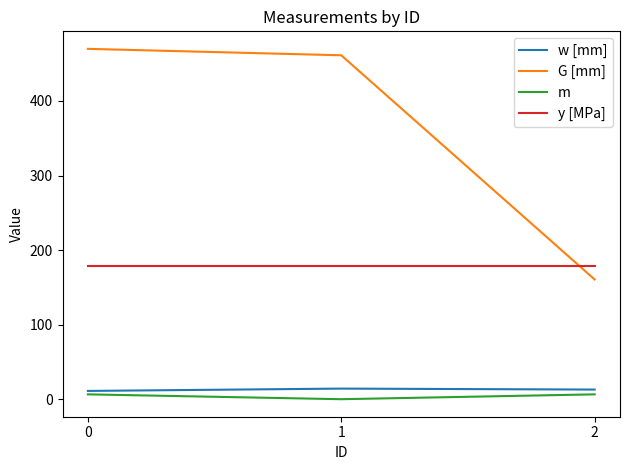

What is the minimum value for y [MPa]?

179.0